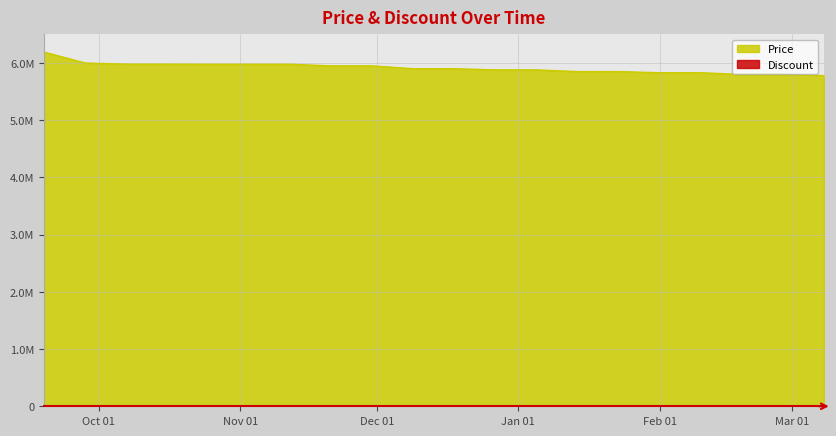

What is the greatest value displayed?

6190000